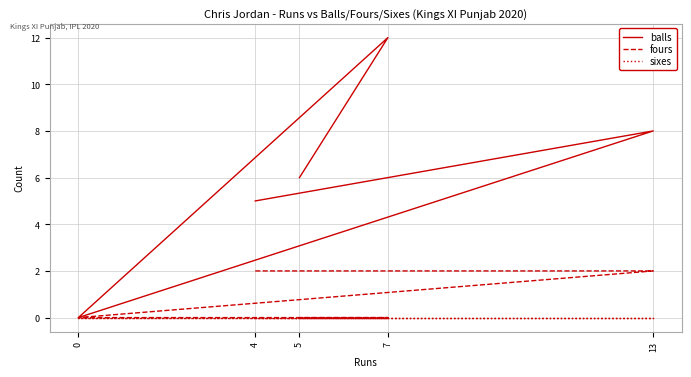

True or false: balls and fours intersect in this chart.

False